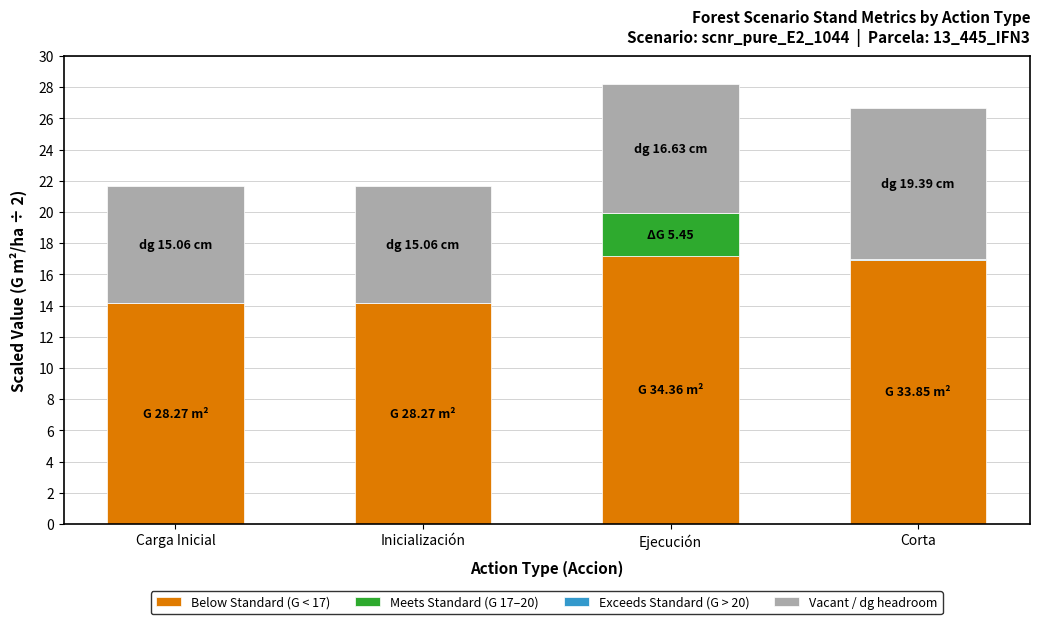

Are the bars horizontal?

No